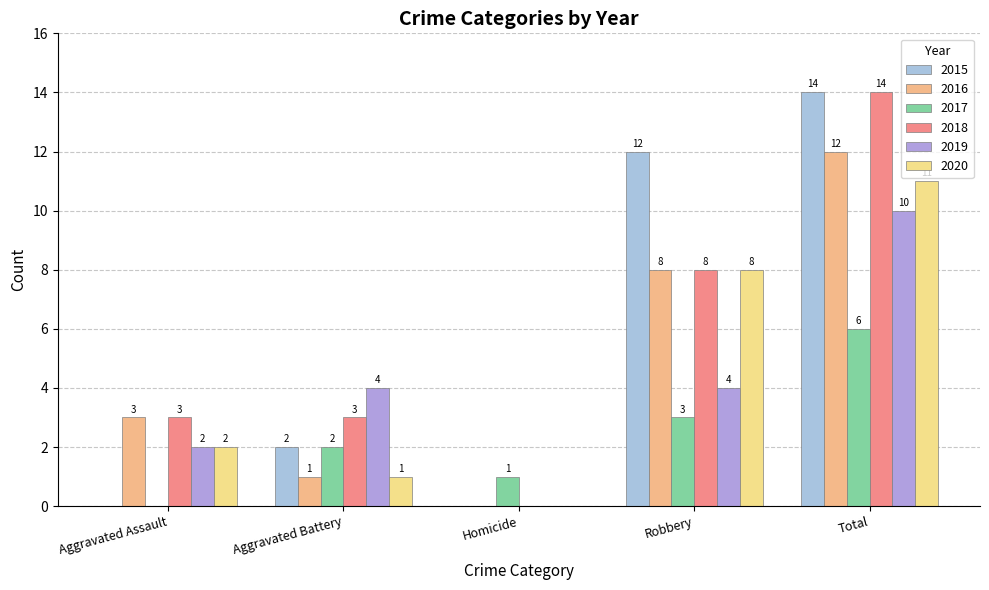

At which category does the chart reach its peak across all series?

Total